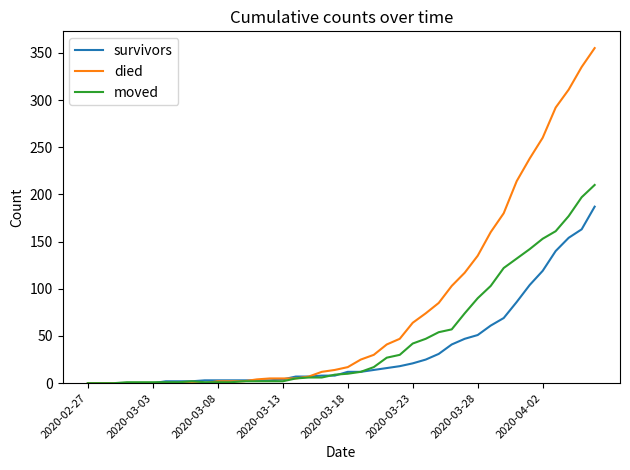

Does the chart display data point markers on the line(s)?

No